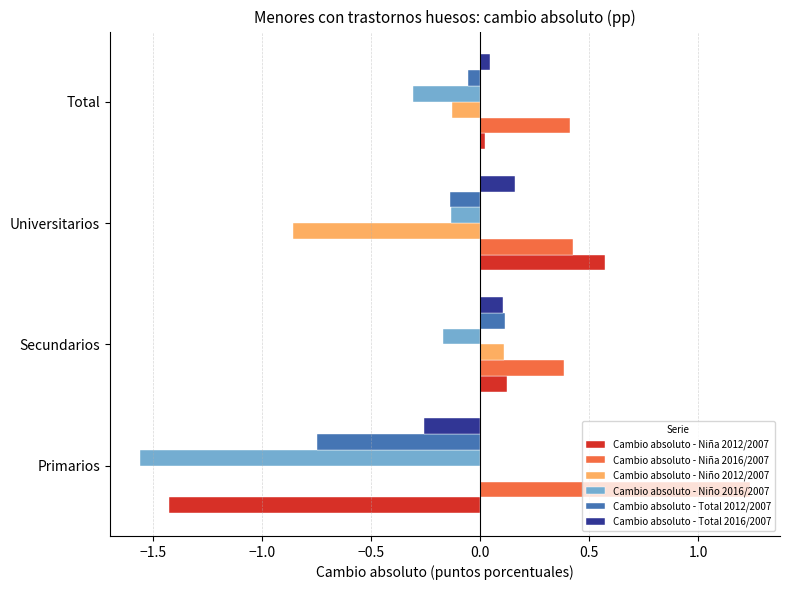

At which category does the chart reach its peak across all series?

Primarios